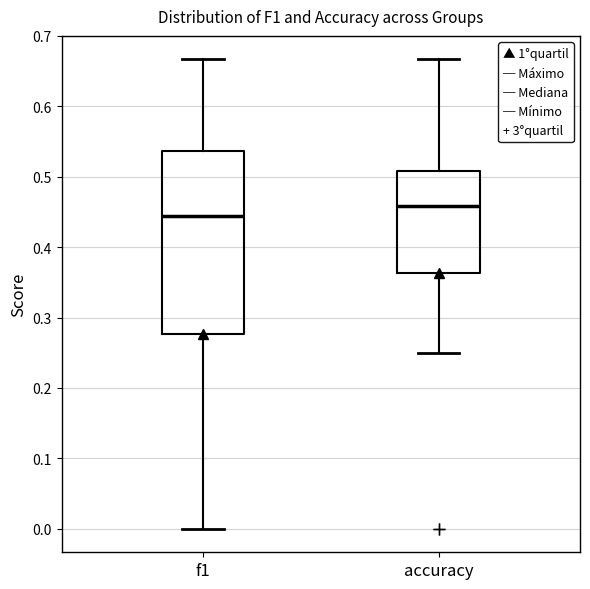

Reading left to right, read every box against the y-axis: the position of its median line, the range the box covers, and the ends of its whiskers. The values are not printed on the chart, so give them approximately, as read against the axis.

f1: median 0.44, box 0.28 to 0.54, whiskers 0.00 to 0.67
accuracy: median 0.46, box 0.36 to 0.51, whiskers 0.25 to 0.67